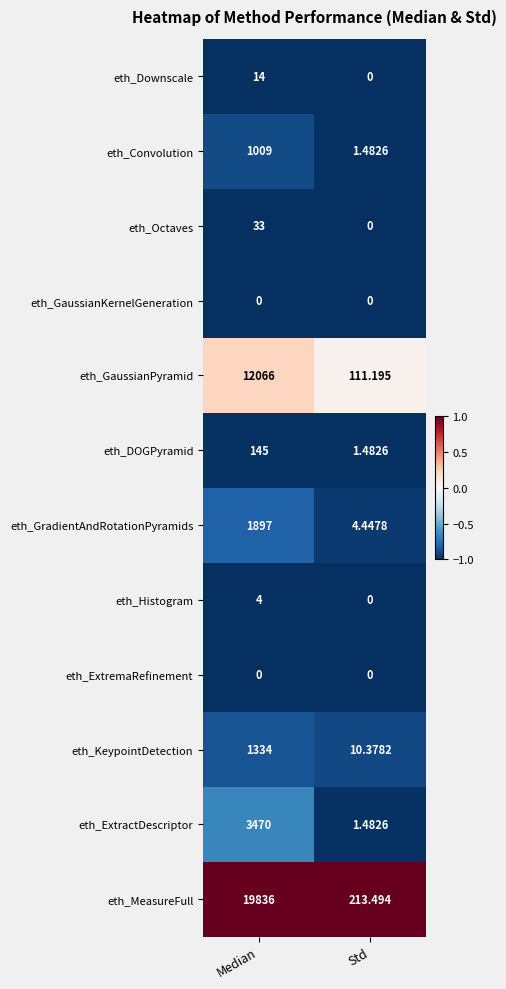

Between Median and Std, which series saw the biggest shift?

eth_MeasureFull